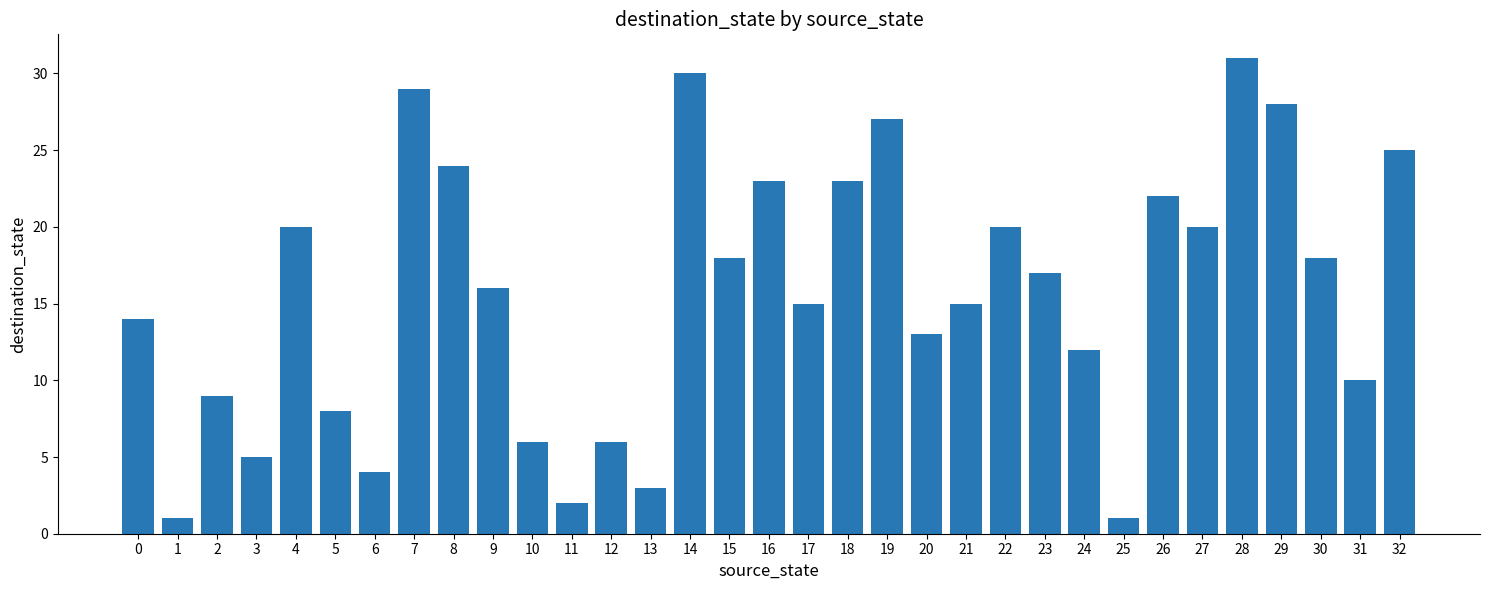

Reading left to right, extract all data points from this chart.

14	1	9	5	20	8	4	29	24	16	6	2	6	3	30	18	23	15	23	27	13	15	20	17	12	1	22	20	31	28	18	10	25